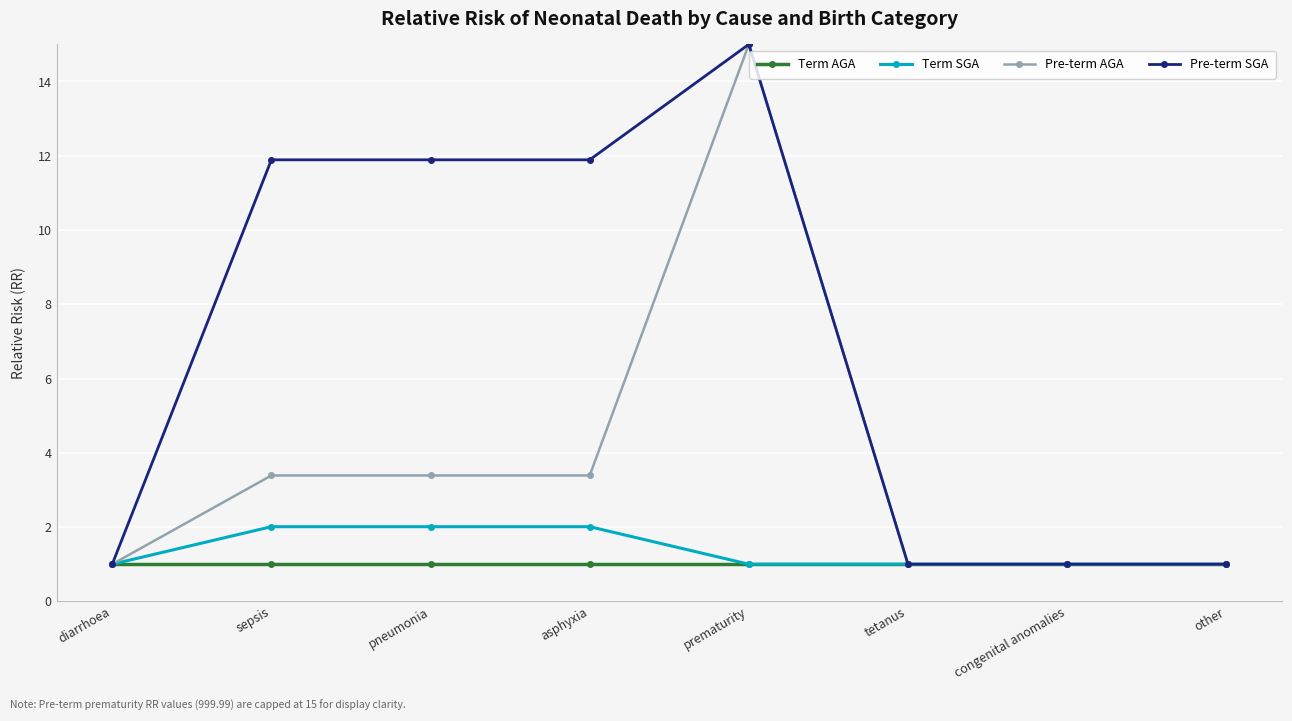

What is the value of the Term SGA point at the 5th from the left?

1.0